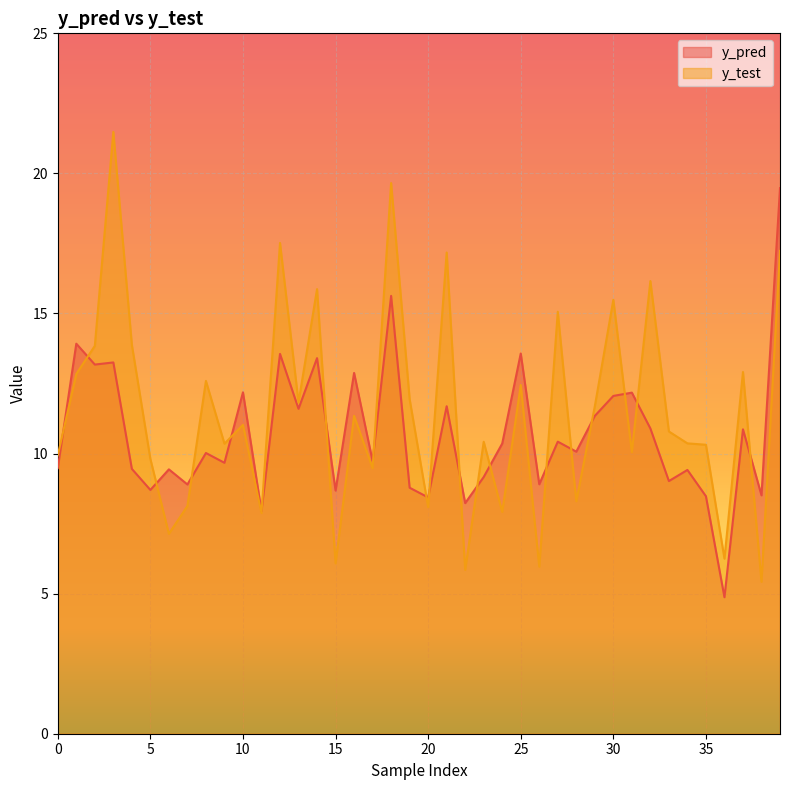

Reading left to right, list all the values displayed in this chart.

y_pred: 9.5	13.9	13.2	13.3	9.5	8.7	9.4	8.9	10.0	9.7	12.2	7.9	13.6	11.6	13.4	8.7	12.9	9.7	15.6	8.8	8.4	11.7	8.2	9.2	10.4	13.6	8.9	10.4	10.1	11.3	12.1	12.2	10.9	9.0	9.4	8.5	4.9	10.9	8.5	19.5
y_test: 9.9	12.8	13.8	21.5	13.9	9.8	7.1	8.1	12.6	10.4	11.0	7.9	17.5	11.8	15.9	6.1	11.3	9.5	19.7	11.9	8.1	17.2	5.8	10.4	7.9	12.4	6.0	15.1	8.3	11.7	15.5	10.1	16.2	10.8	10.4	10.3	6.2	12.9	5.4	17.2